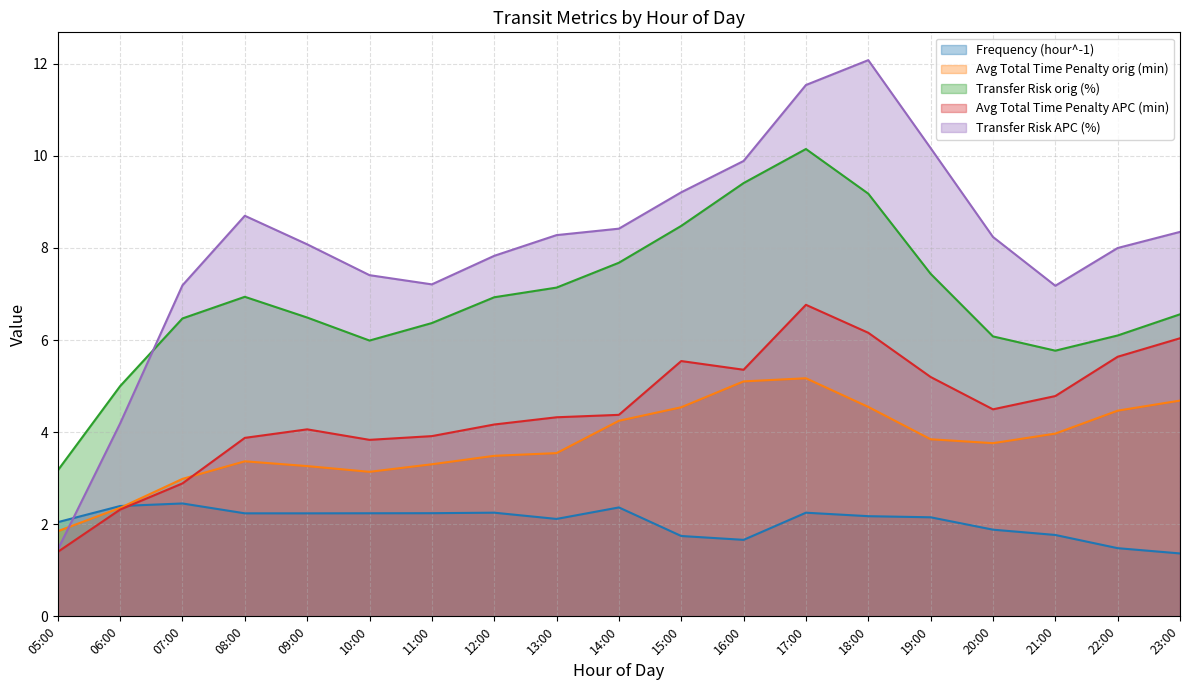

What is the label of the 12th point from the right?

12:00